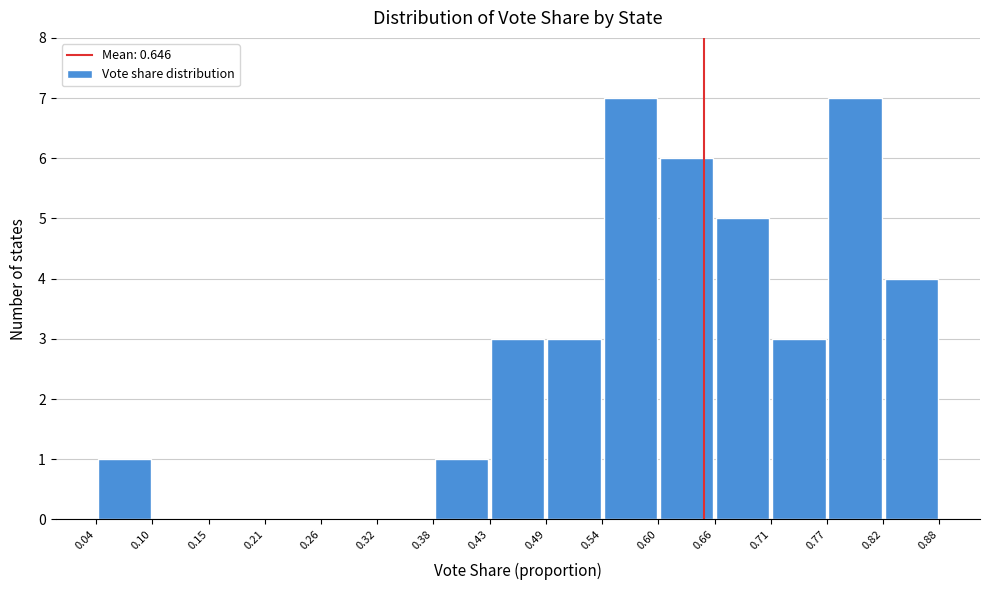

Reading left to right, transcribe this chart: for each bar, give the range it covers on the x-axis and its height. The values are not printed on the chart, so give them approximately, as read against the axis.

0.04 to 0.10: 1
0.10 to 0.15: 0
0.15 to 0.21: 0
0.21 to 0.26: 0
0.26 to 0.32: 0
0.32 to 0.38: 0
0.38 to 0.43: 1
0.43 to 0.49: 3
0.49 to 0.54: 3
0.54 to 0.60: 7
0.60 to 0.66: 6
0.66 to 0.71: 5
0.71 to 0.77: 3
0.77 to 0.82: 7
0.82 to 0.88: 4